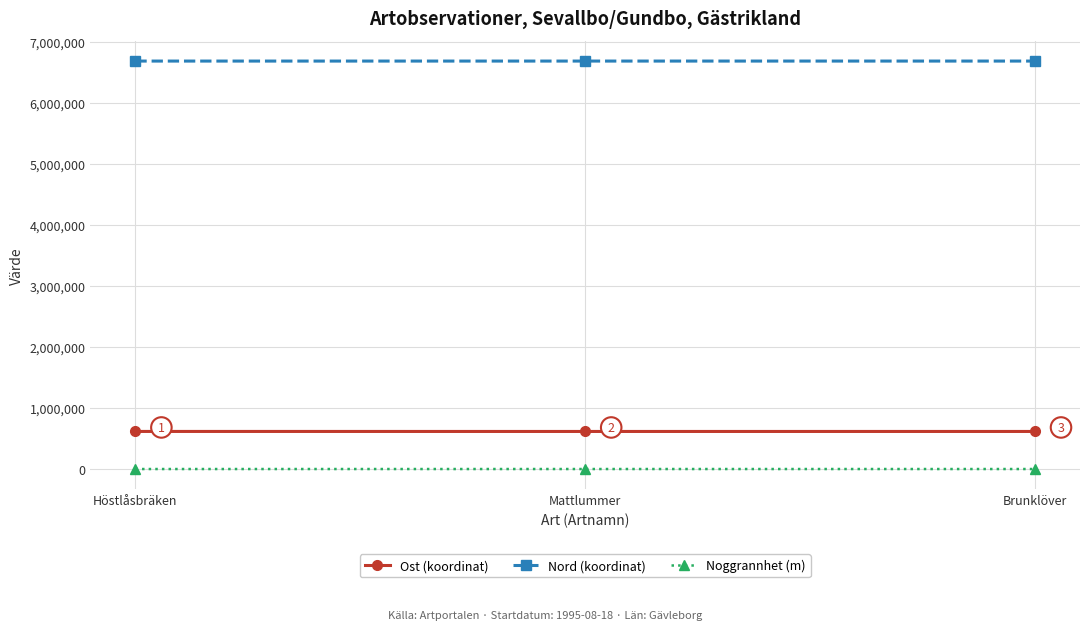

What is the approximate value of Noggrannhet (m) at Mattlummer?

100.0